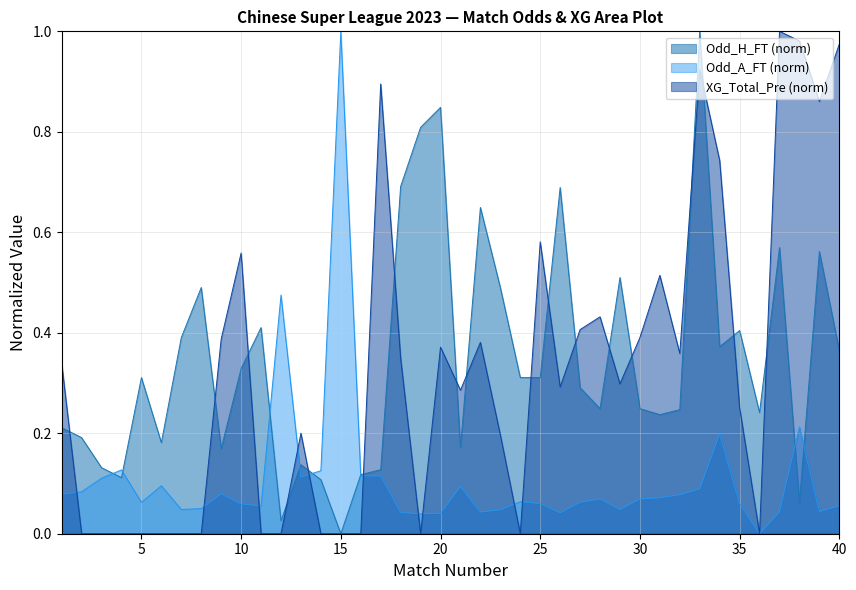

Between 6 and 7, which series saw the biggest shift?

Odd_H_FT